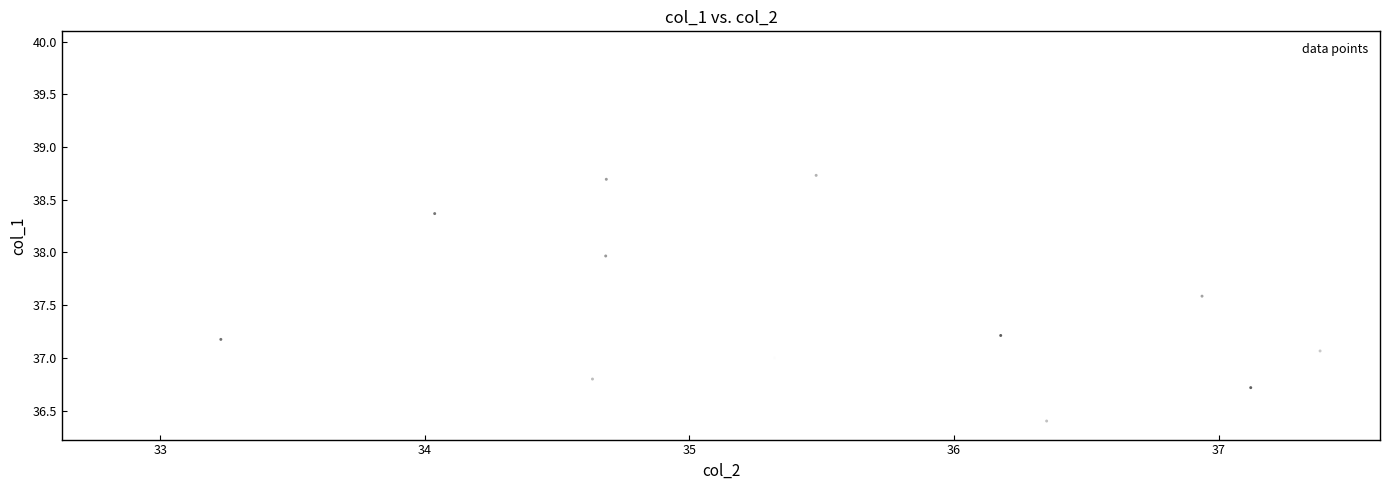

What is the range of X values (max minus min)?

4.5